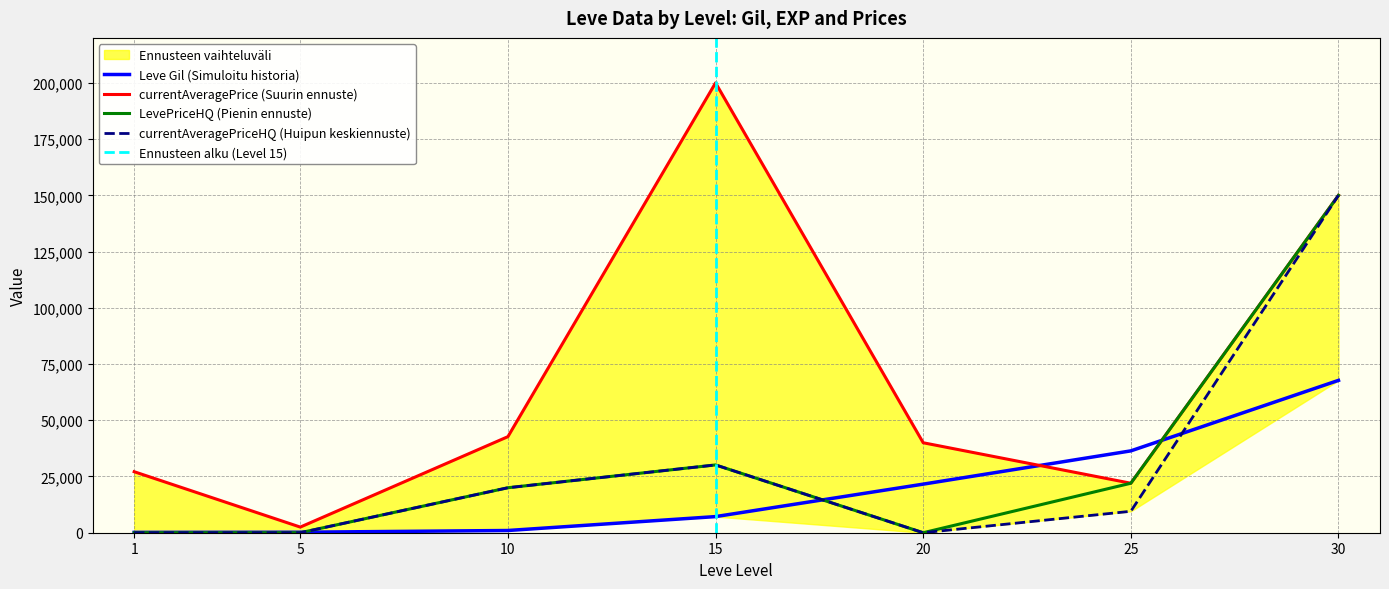

How many interior local peaks does the LevePriceHQ series have?

1